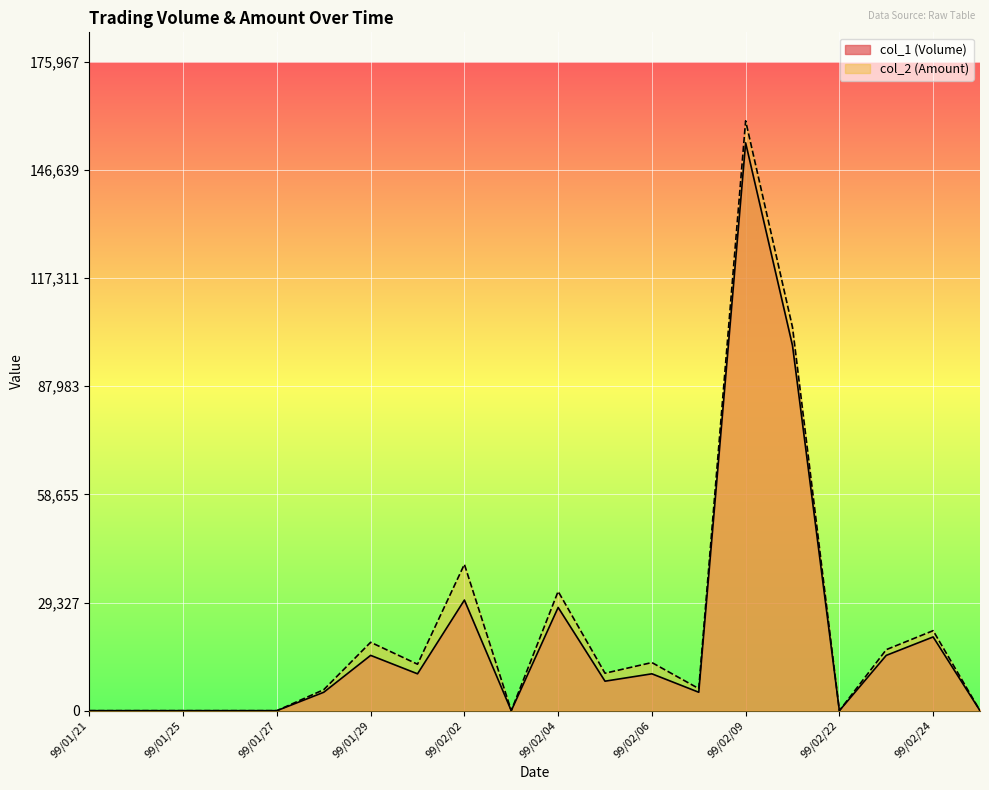

True or false: col_2 (Amount) and col_1 (Volume) cross at least once.

False